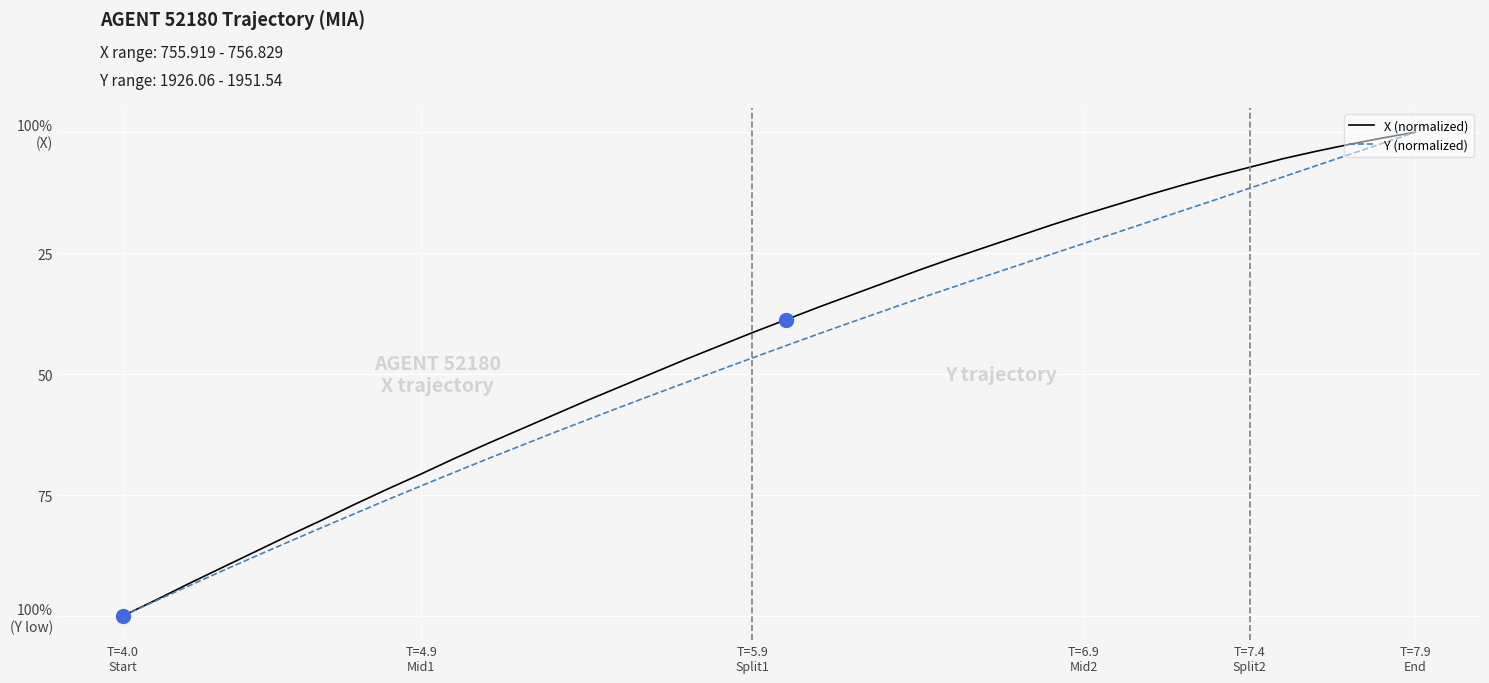

What is the sum of all Y (normalized) values?

2115.5